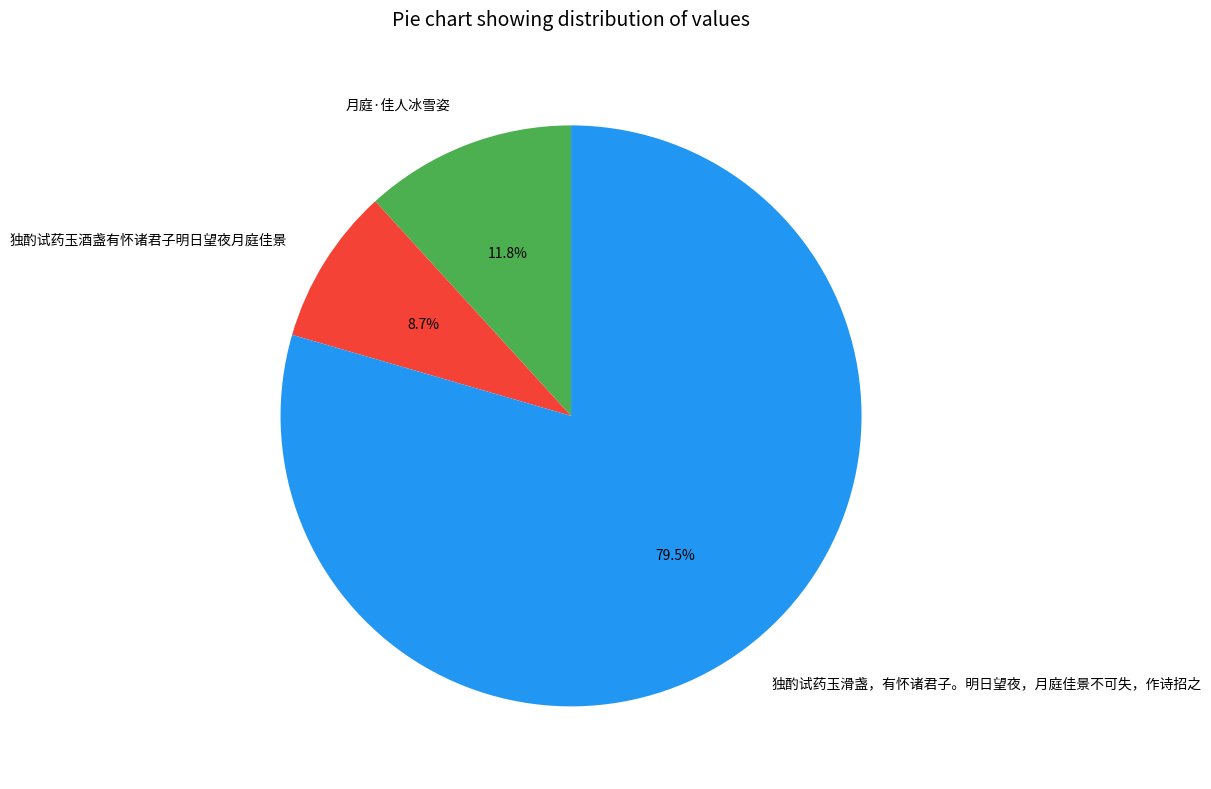

Is it true that 月庭·佳人冰雪姿 is 12% of the pie?

True